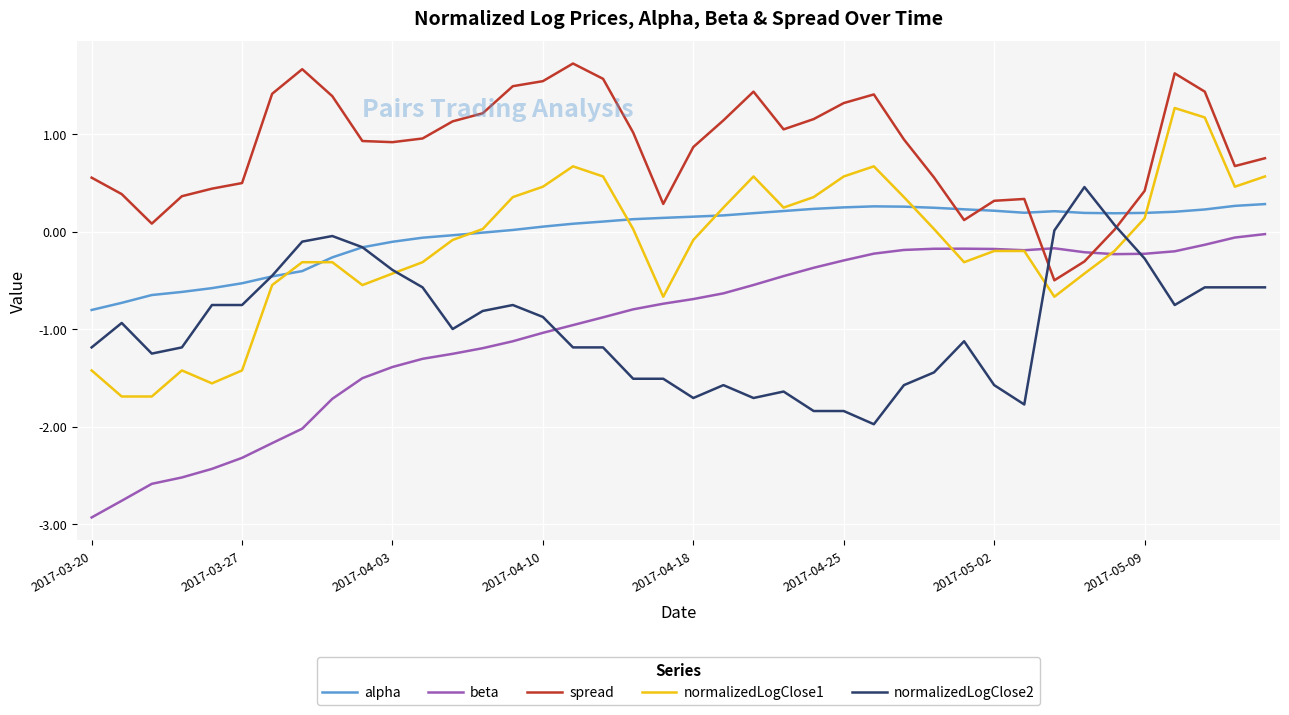

At how many categories does at least one series exceed -1?

40